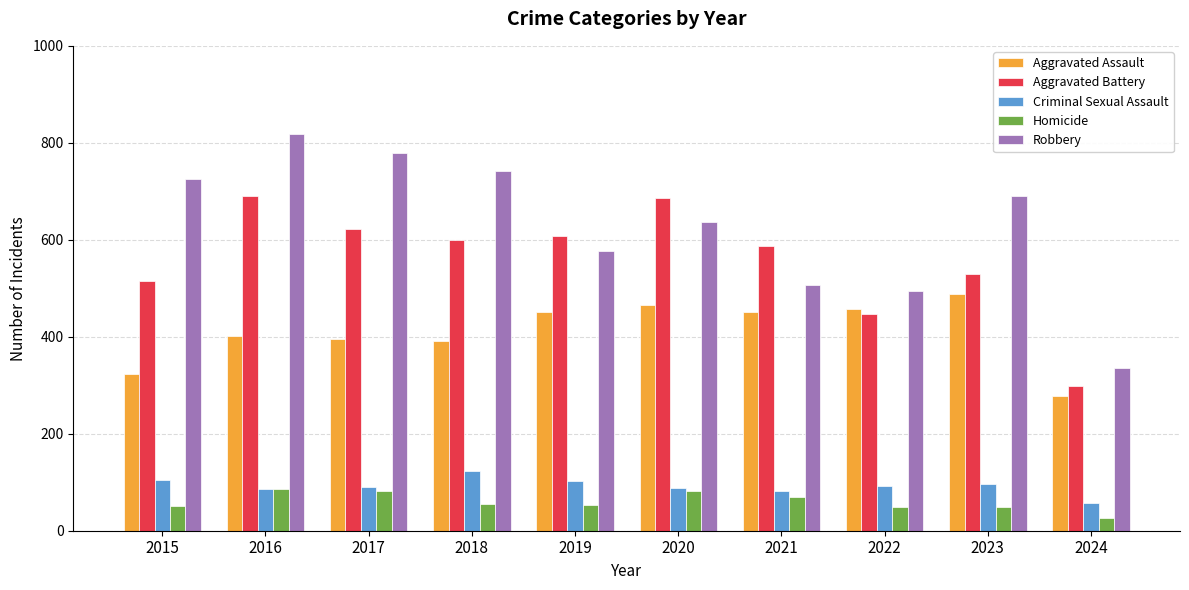

Which category has the lowest value in the Aggravated Assault series?

2024